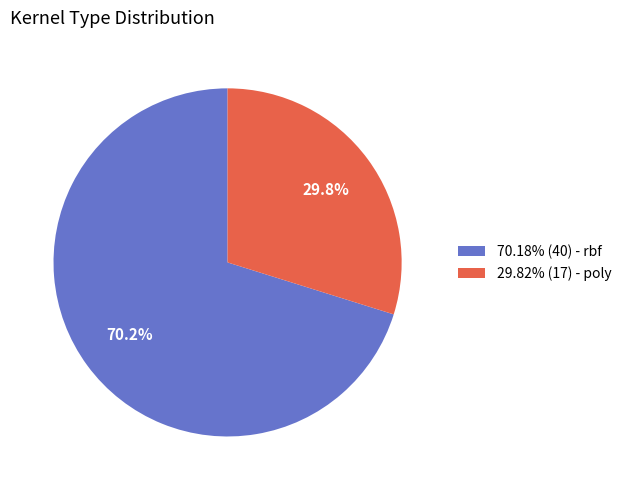

What percentage do 70.18% (40) - rbf and 29.82% (17) - poly together represent?

100.0%